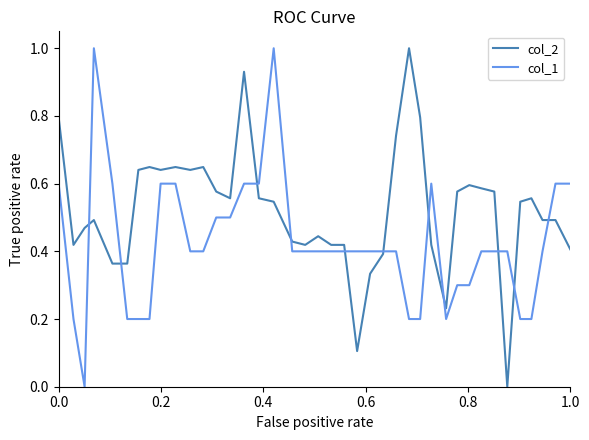

What is the maximum value shown in the chart?

1.0